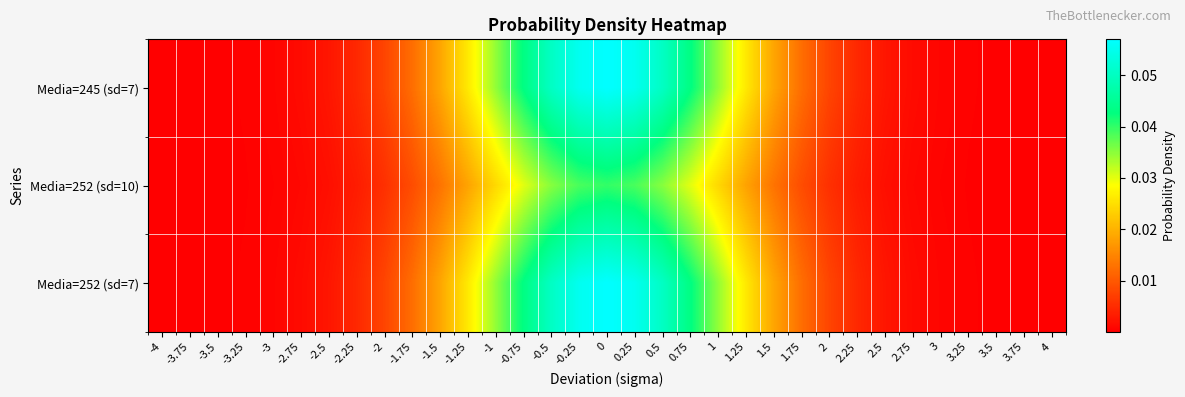

Rank the series at -2 from lowest to highest value.

Media=252 (sd=10), Media=245 (sd=7), Media=252 (sd=7)